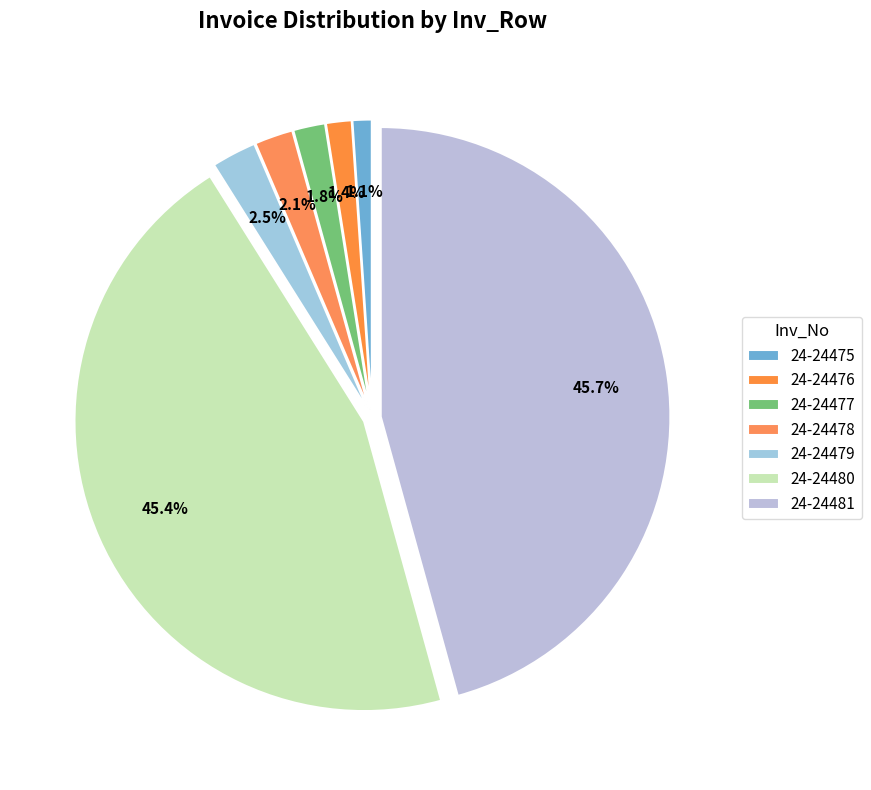

How many segments does this pie chart have?

7